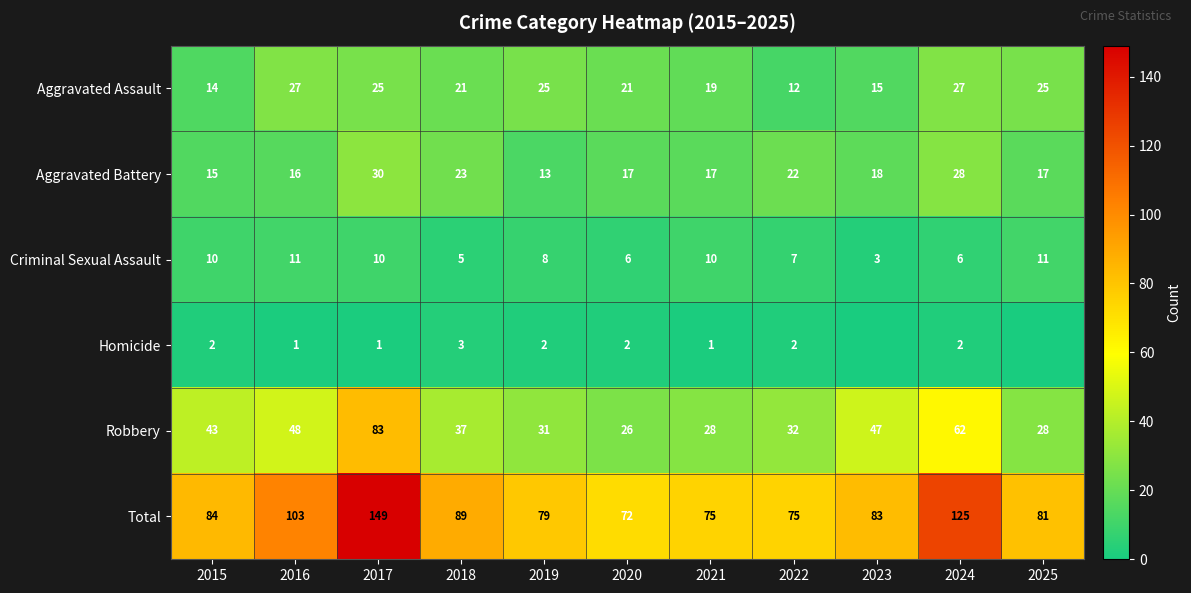

Where does the Robbery series first go above 37?

2015